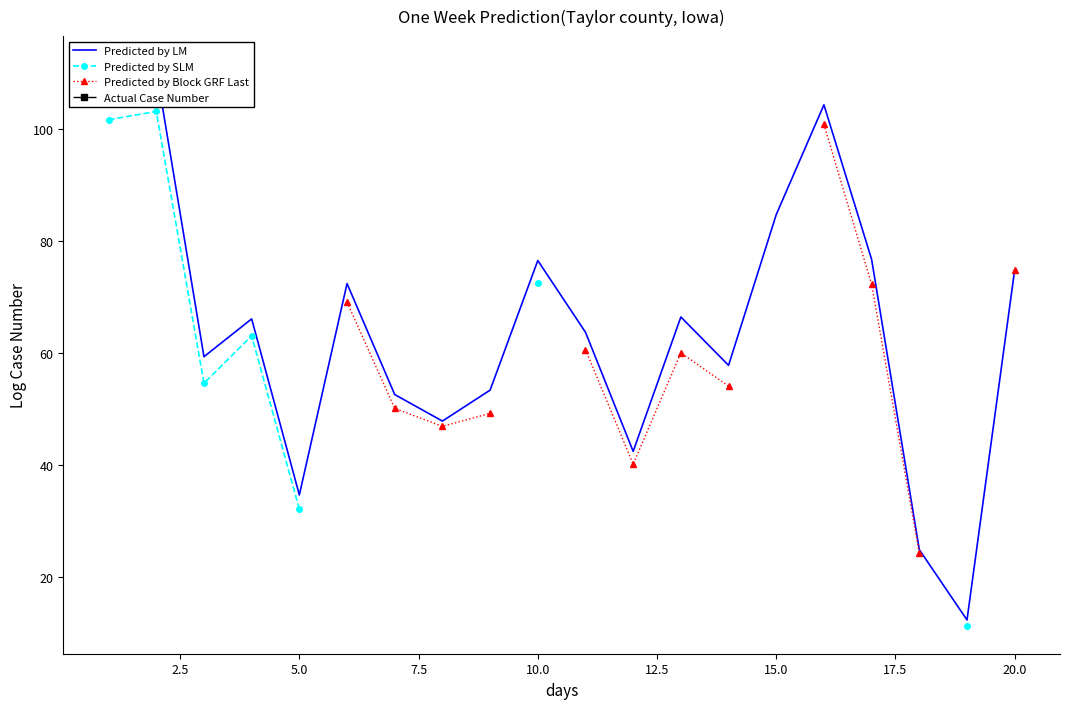

True or false: Actual Case Number and Predicted by LM intersect in this chart.

False